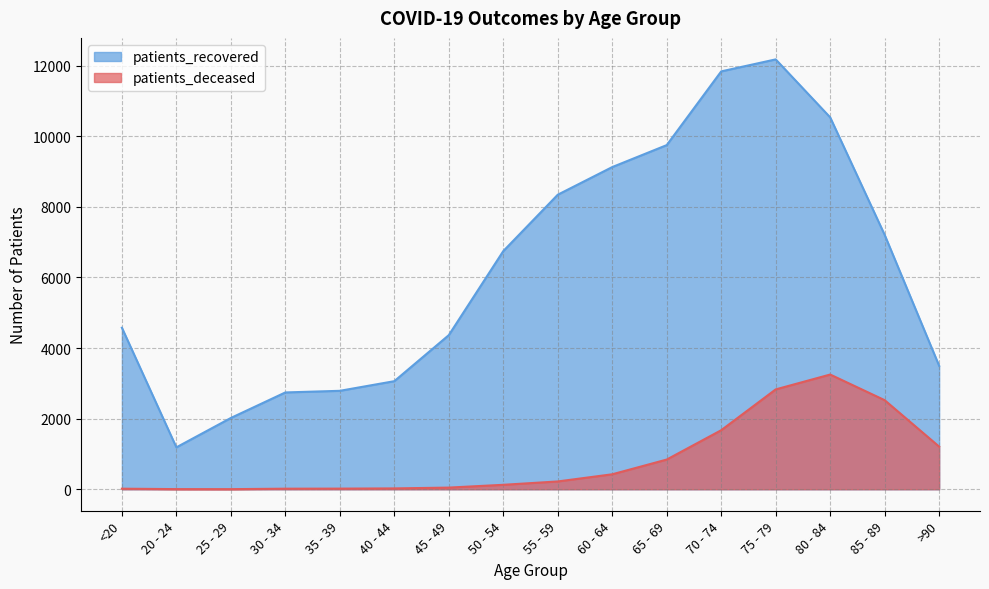

Which has a higher value, 85 - 89 or 35 - 39?

85 - 89